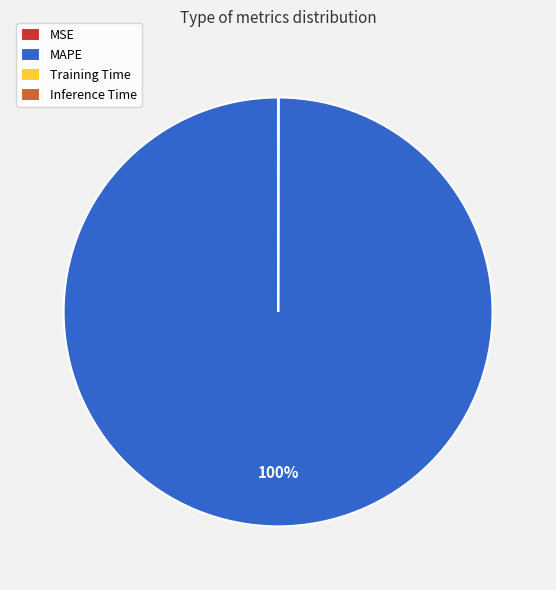

To the nearest percent, what is the average slice percentage?

25%